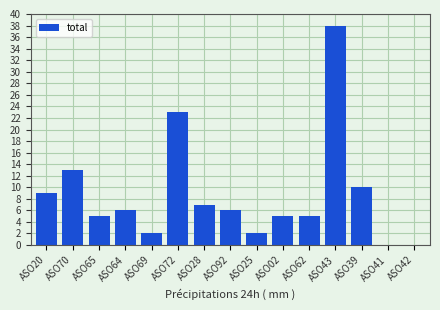

What is the maximum value shown in the chart?

38